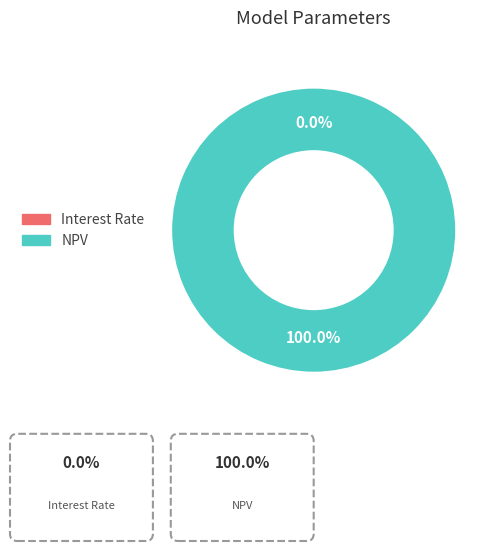

Does any single category account for the majority?

Yes